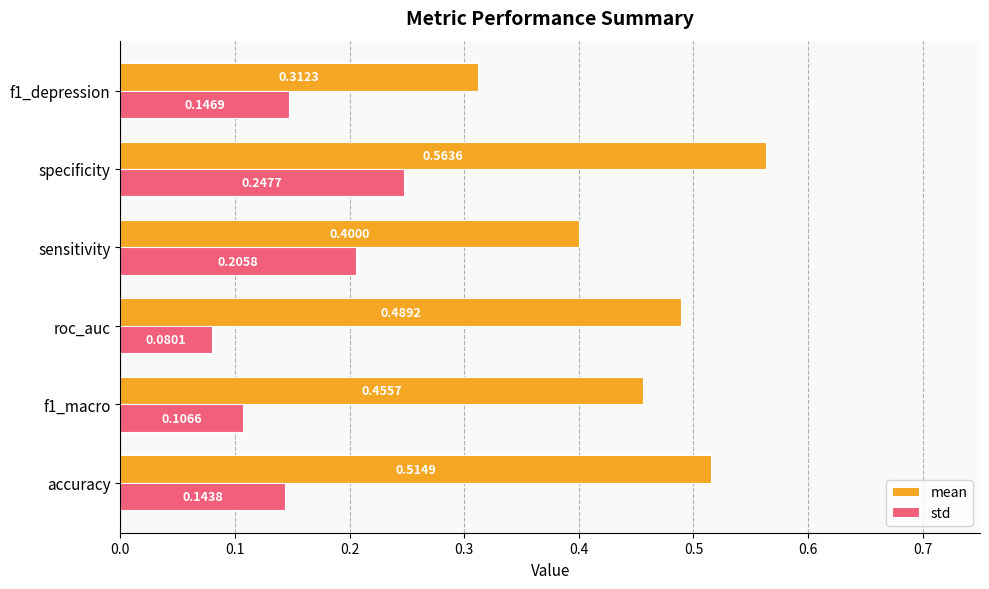

What is the sum of all mean values?

2.7